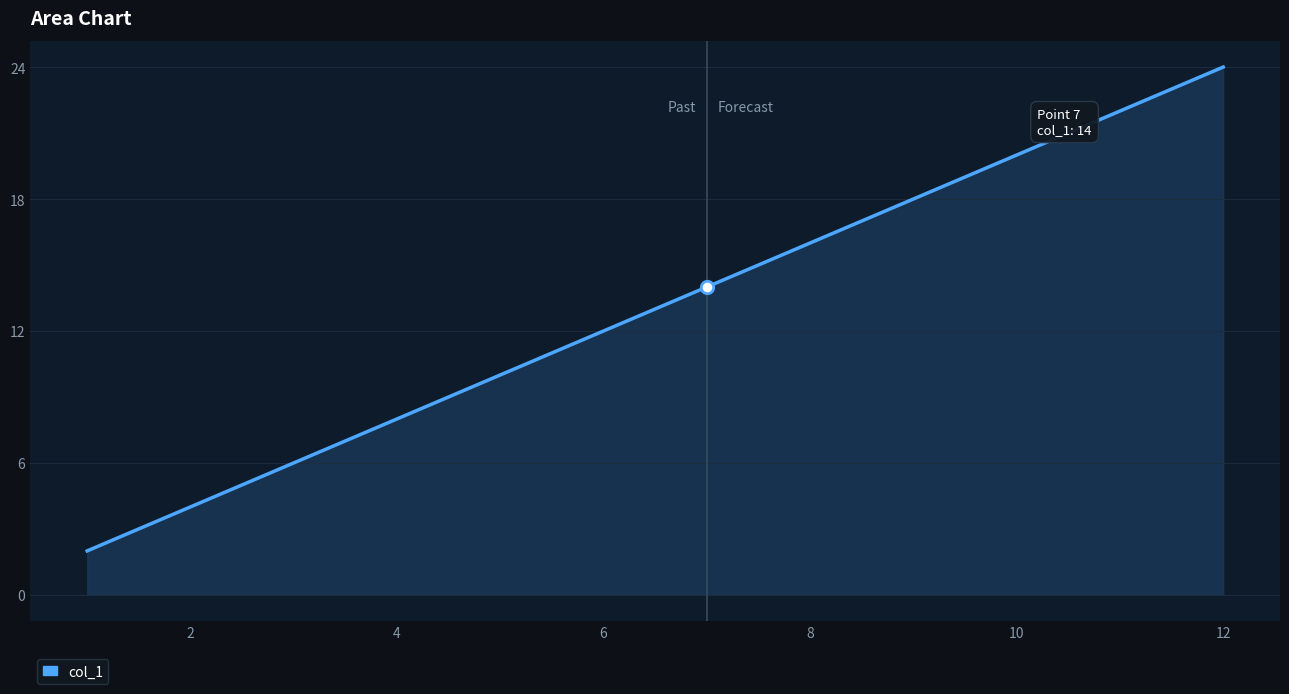

What is the greatest value displayed?

24